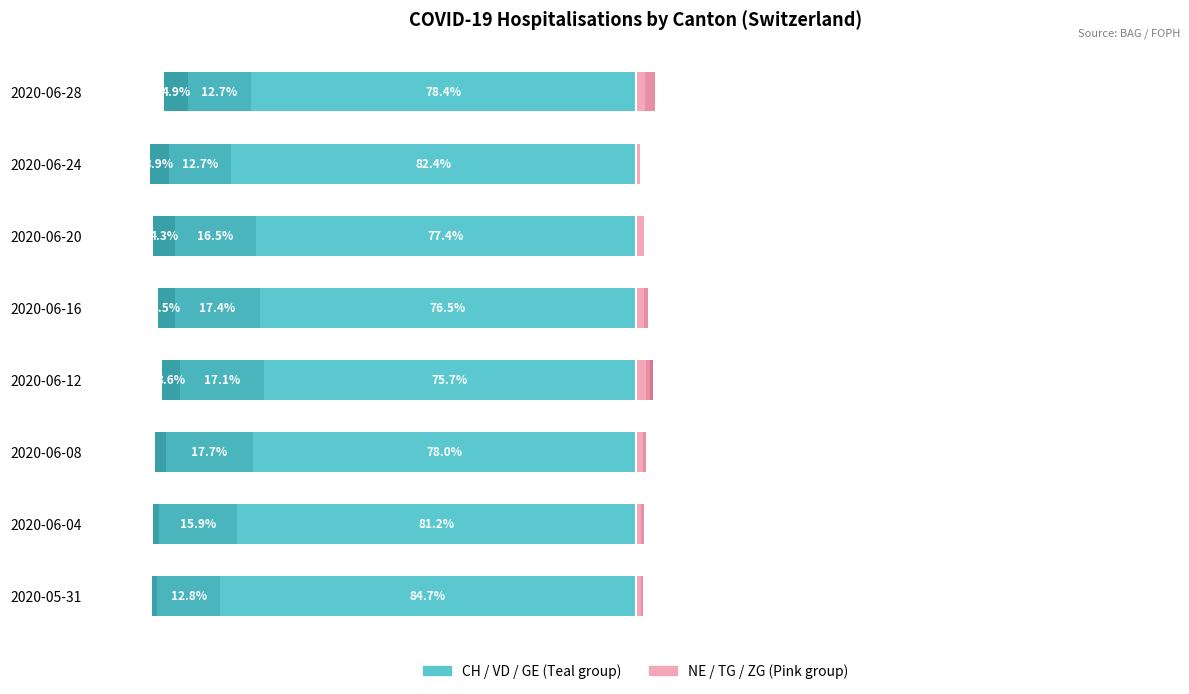

Reading right to left, transcribe all the data shown in this chart.

CH: -78.4	-82.4	-77.4	-76.5	-75.7	-78.0	-81.2	-84.7
VD: -12.7	-12.7	-16.5	-17.4	-17.1	-17.7	-15.9	-12.8
GE: -4.9	-3.9	-4.3	-3.5	-3.6	-2.1	-1.2	-1.0
NE: 2.0	1.0	1.7	1.7	2.1	1.4	1.2	1.0
TG: 2.0	0.0	0.0	0.9	0.7	0.7	0.6	0.5
ZG: 0.0	0.0	0.0	0.0	0.7	0.0	0.0	0.0